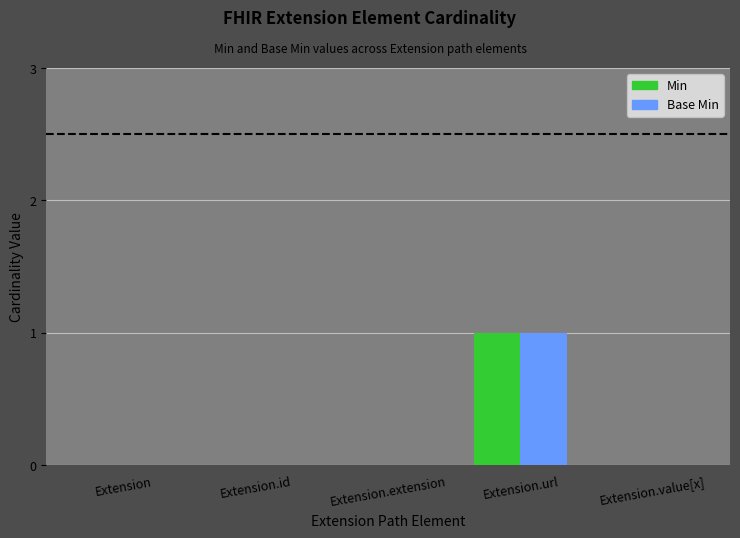

Does the chart contain stacked bars?

No